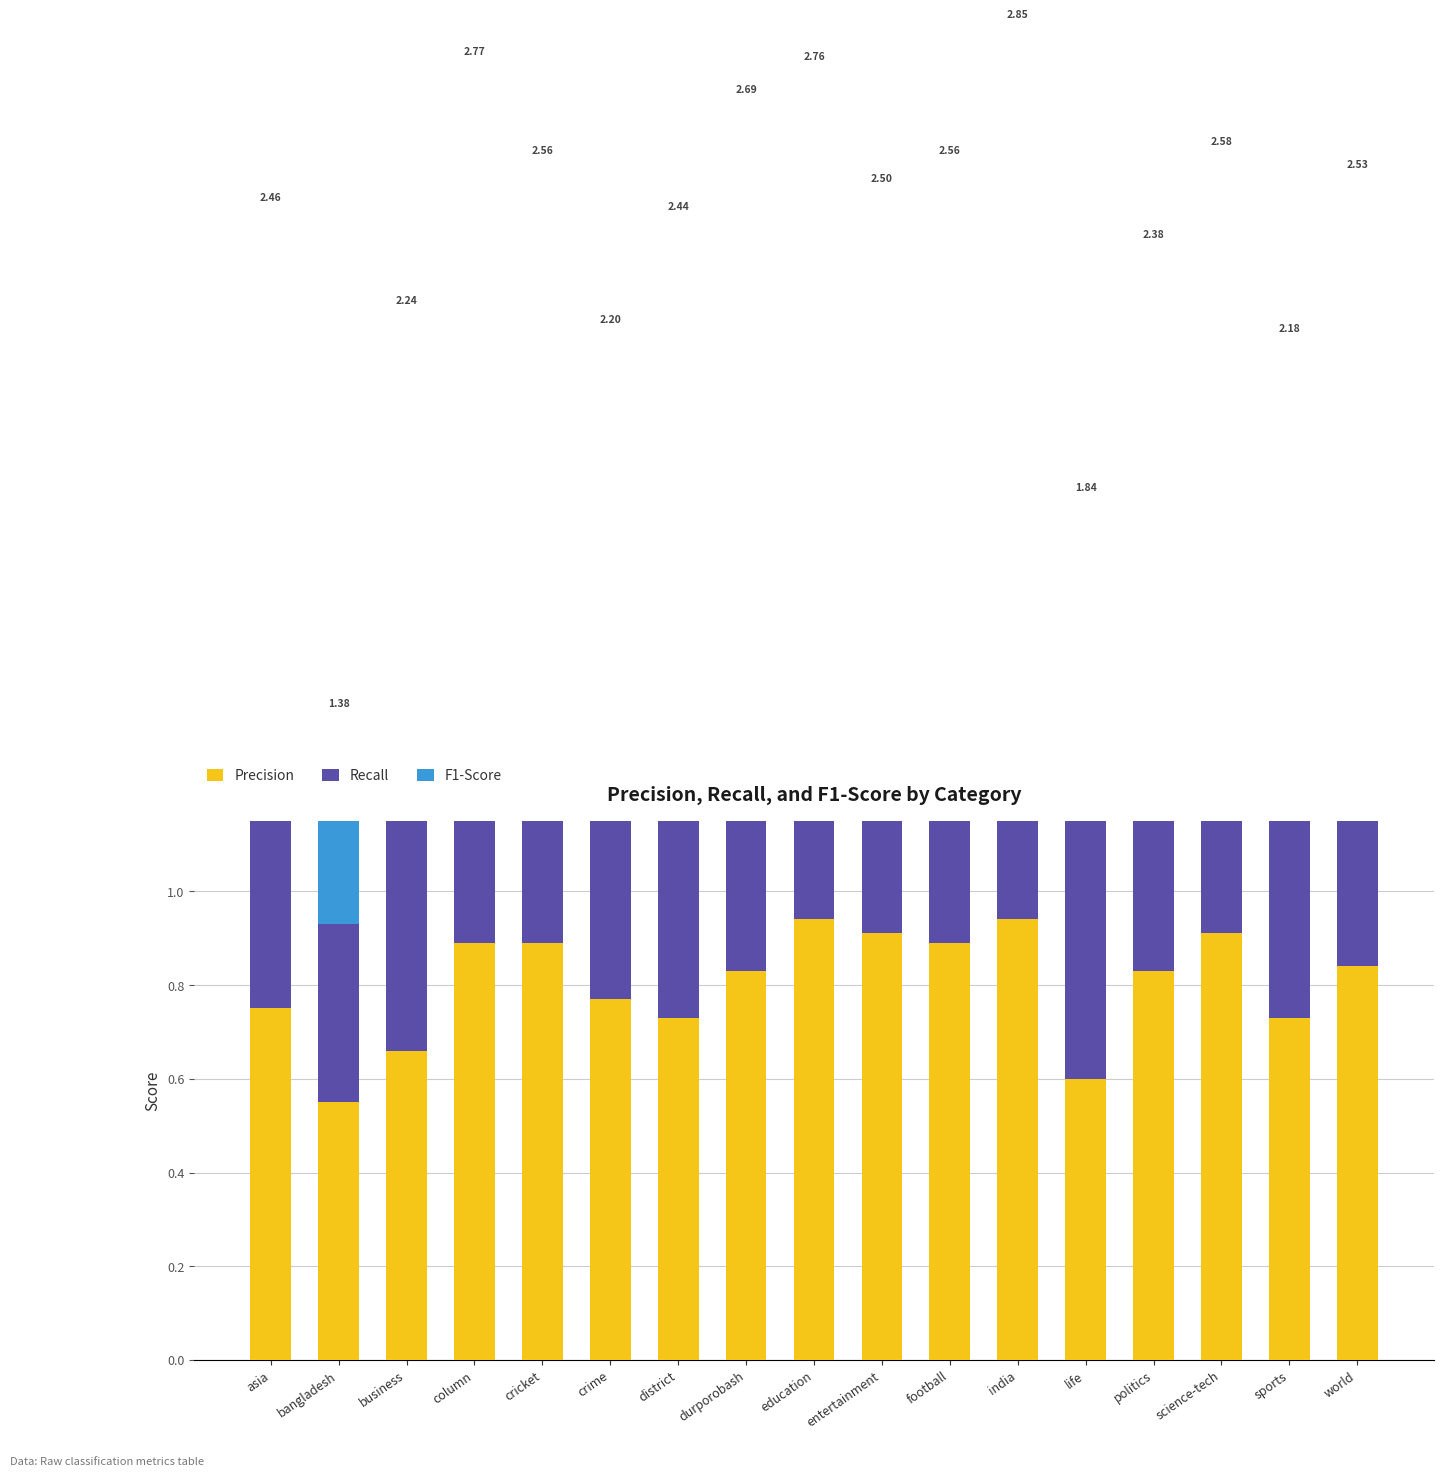

What is the sum of all F1-Score values?

13.6